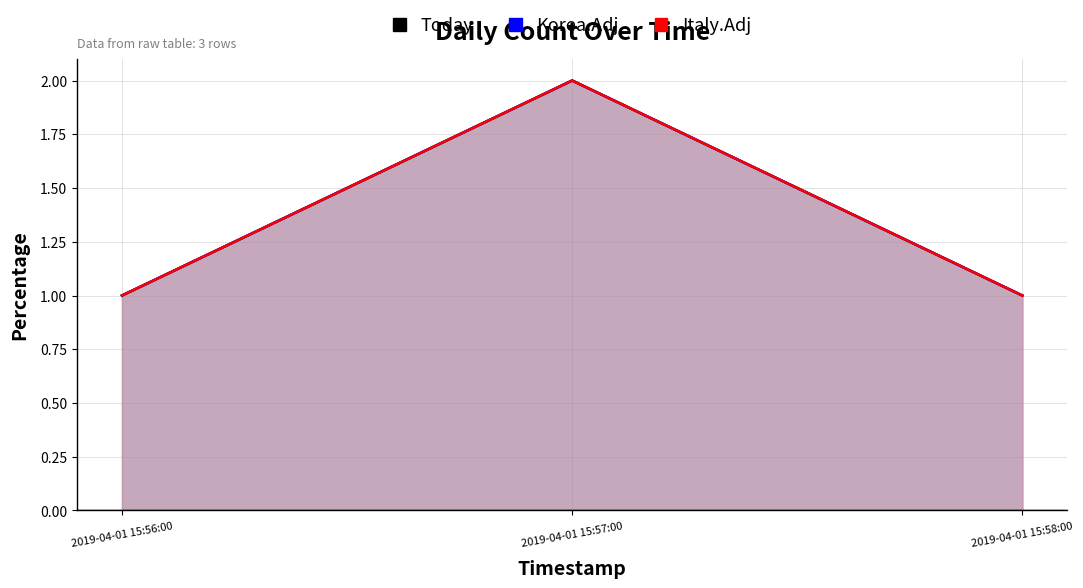

What are all the series names shown in the legend?

Today, Korea.Adj, Italy.Adj